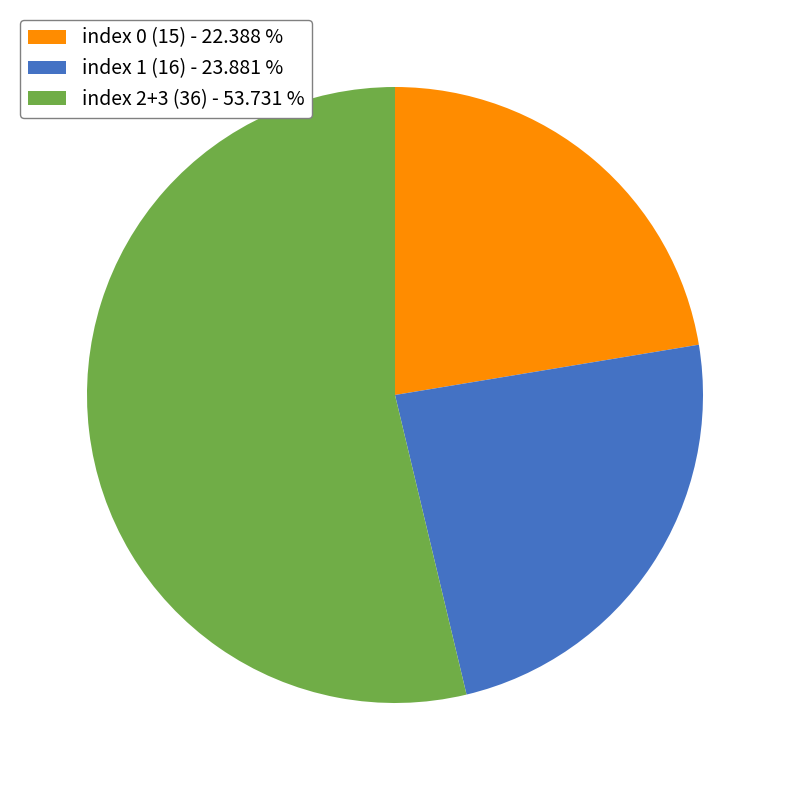

How many slices are in this pie chart?

3